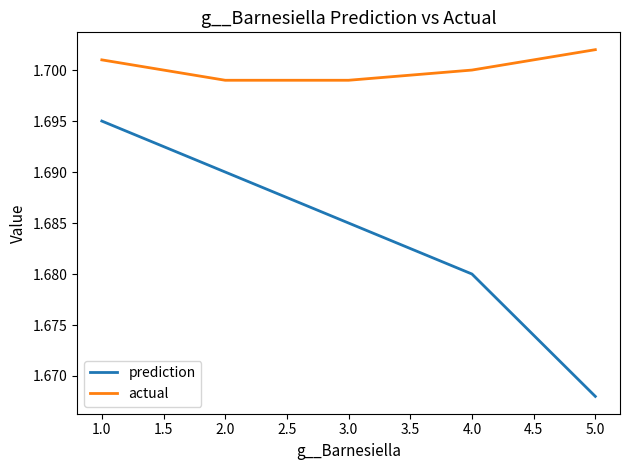

Rank the series by their average value, from lowest to highest.

prediction, actual